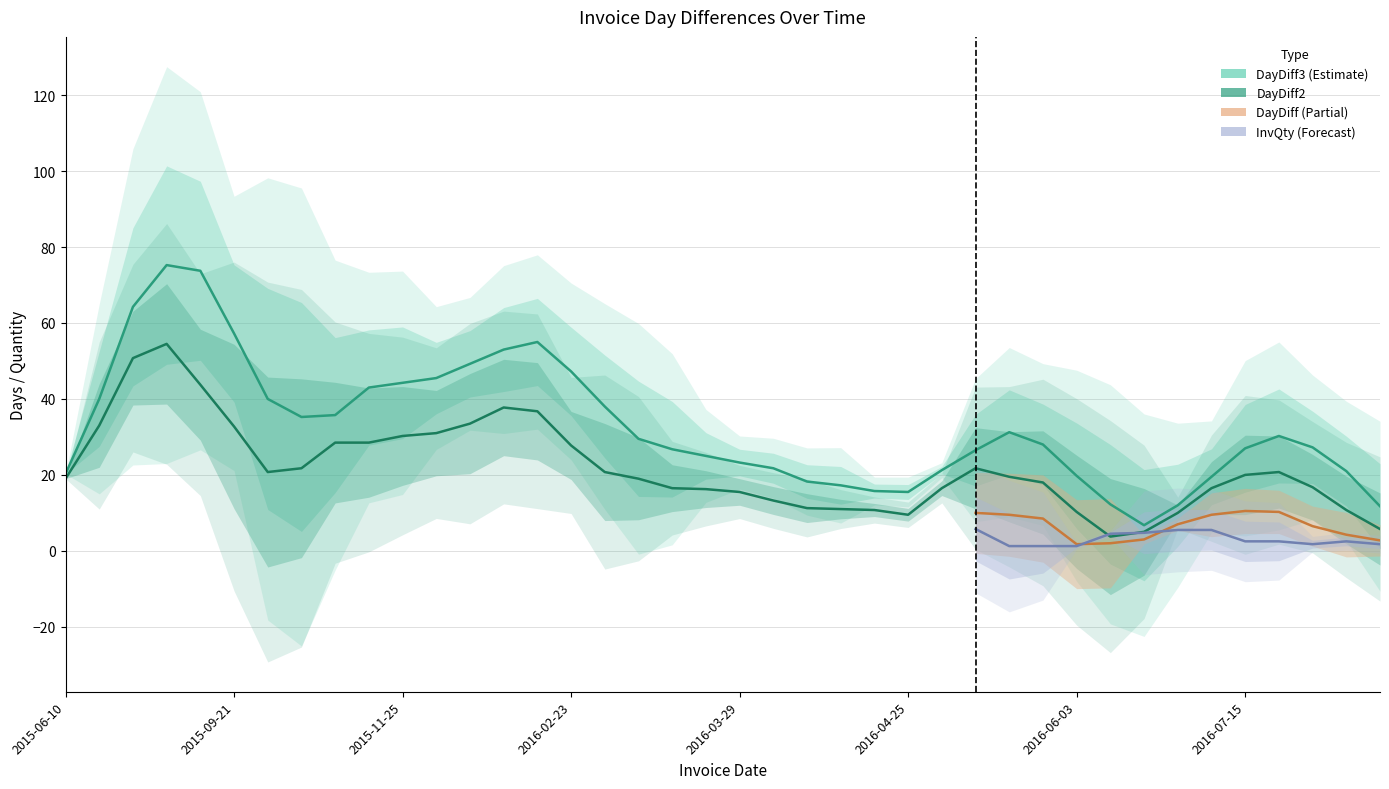

True or false: DayDiff3 and DayDiff intersect in this chart.

False